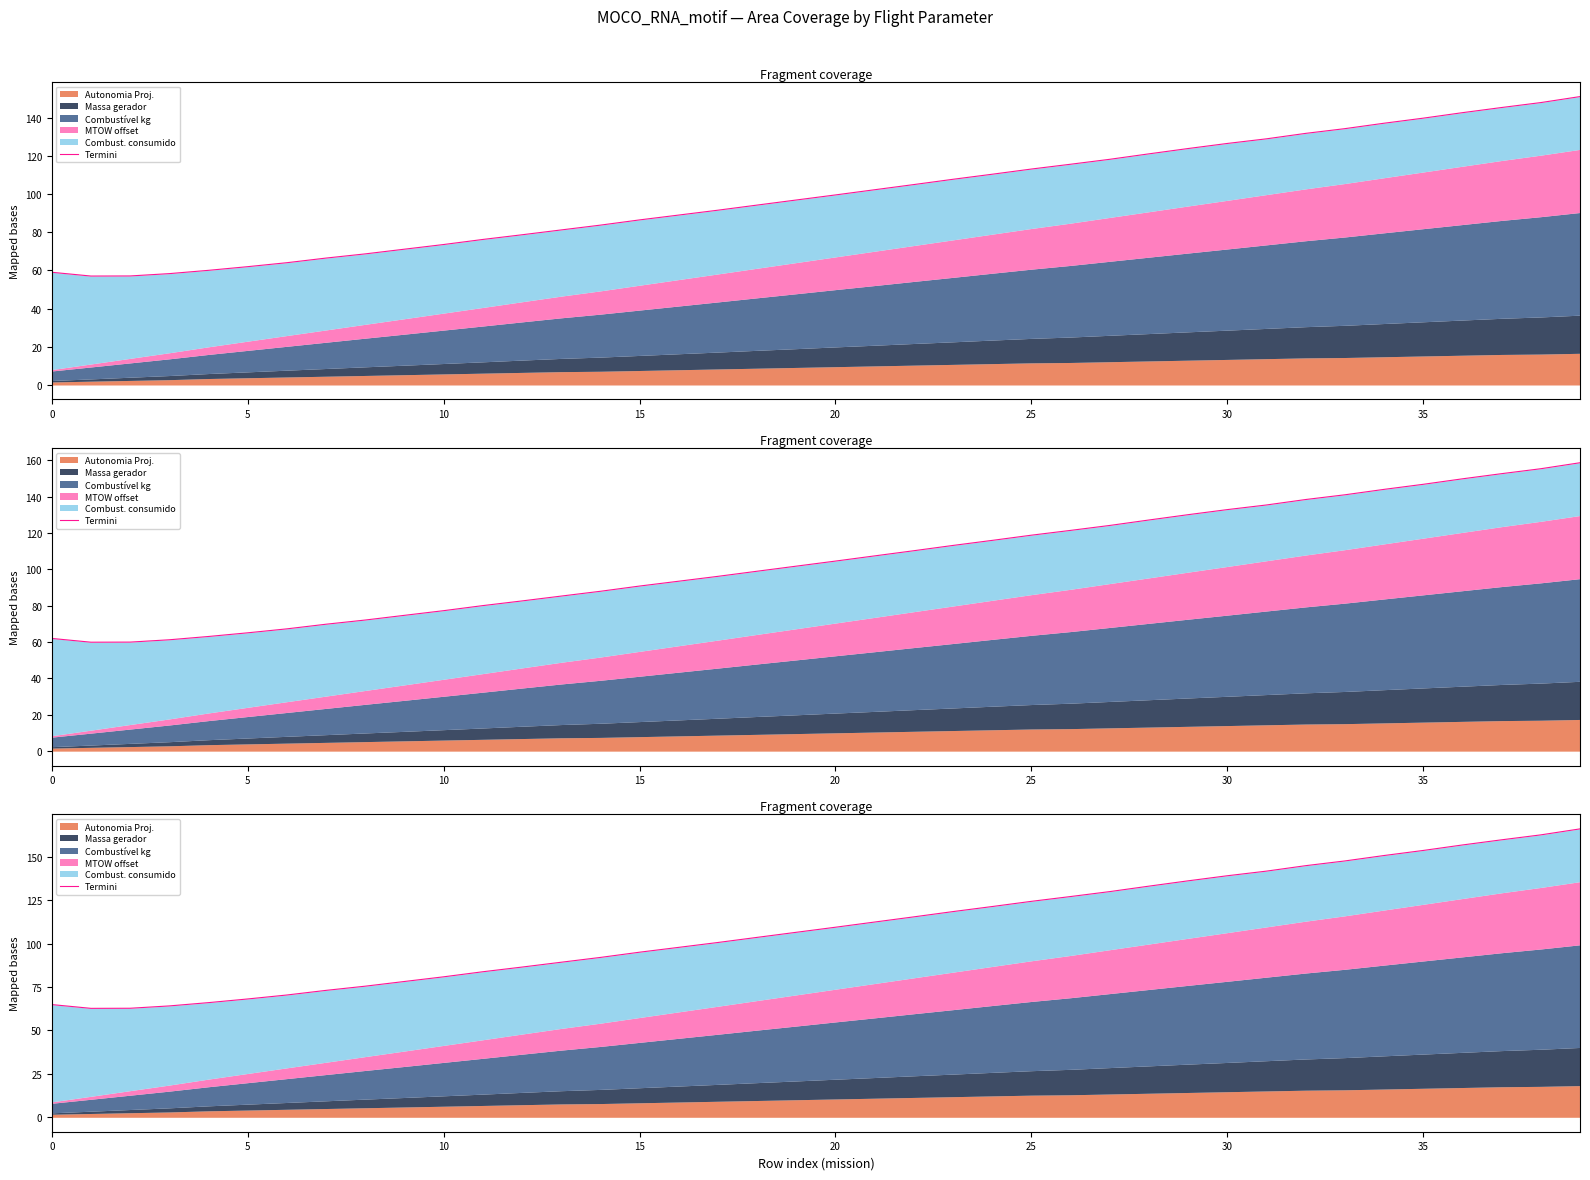

Which has a higher value, 10 or 30?

30